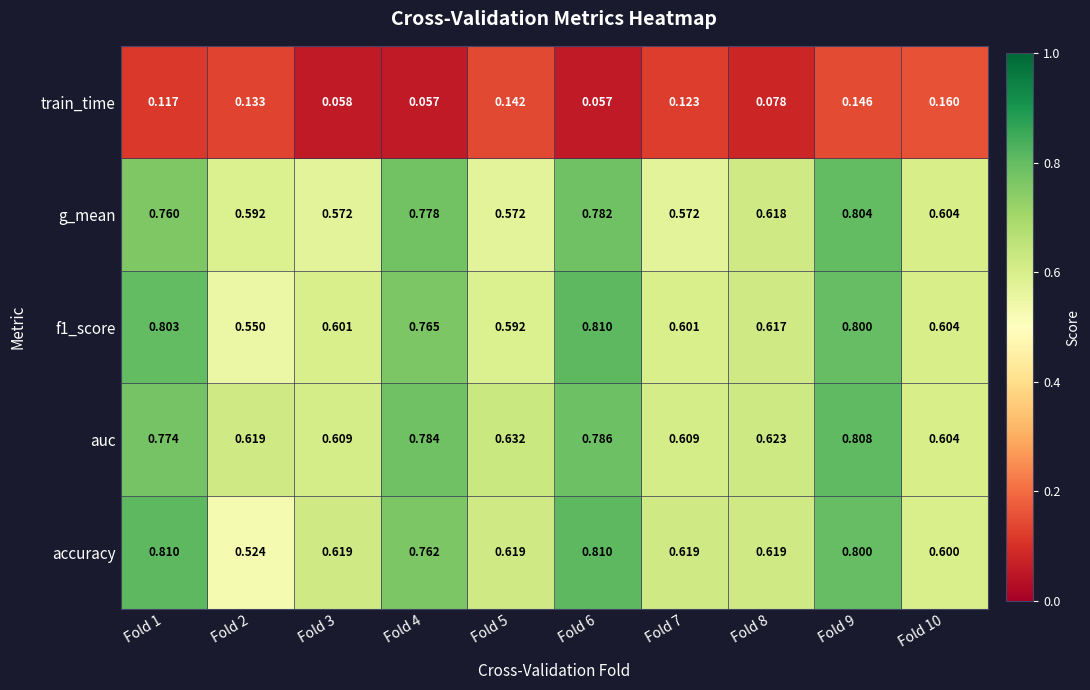

At Fold 3, list the series in order from largest to smallest.

accuracy, auc, f1_score, g_mean, train_time